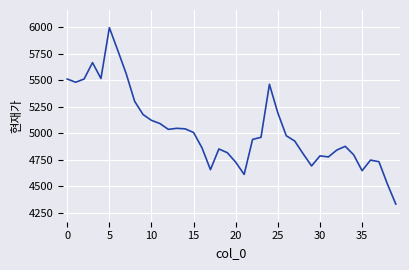

What is the difference between the maximum and minimum values?

1665